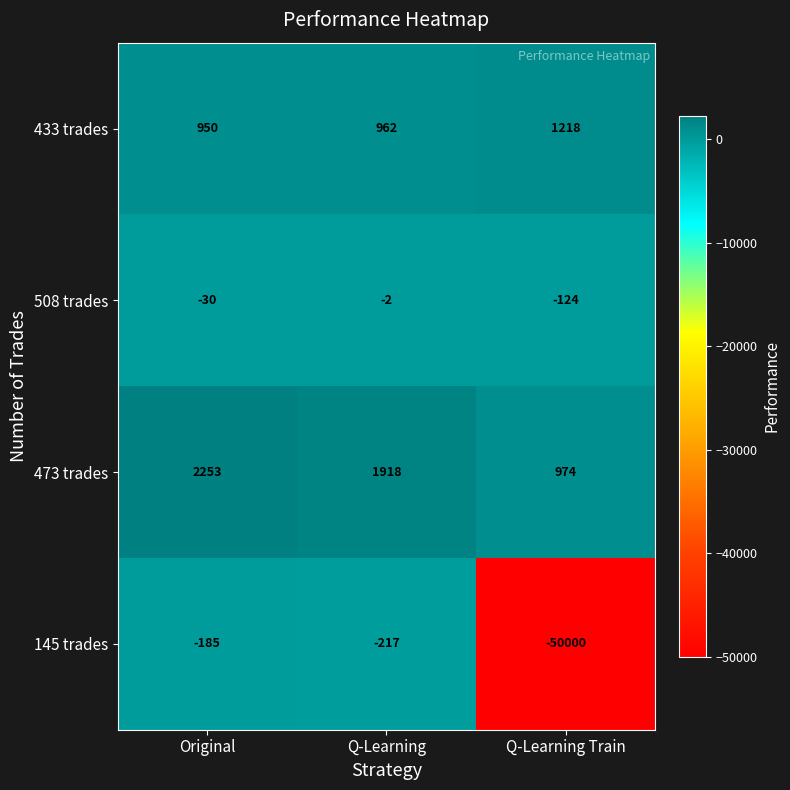

Which series changed the most between Original and Q-Learning Train?

145 trades